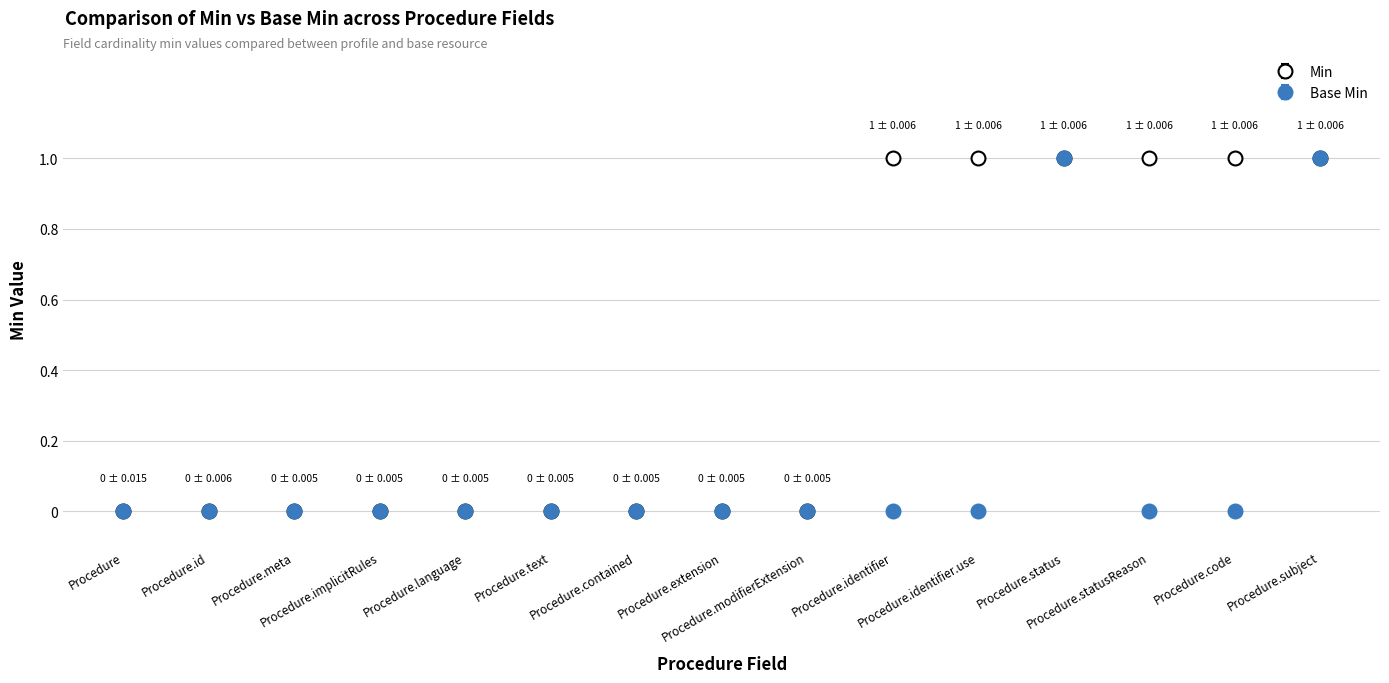

Reading right to left, transcribe all the data shown in this chart.

Min: Procedure.subject=1	Procedure.code=1	Procedure.statusReason=1	Procedure.status=1	Procedure.identifier.use=1	Procedure.identifier=1	Procedure.modifierExtension=0	Procedure.extension=0	Procedure.contained=0	Procedure.text=0	Procedure.language=0	Procedure.implicitRules=0	Procedure.meta=0	Procedure.id=0	Procedure=0
Base Min: Procedure.subject=1	Procedure.code=0	Procedure.statusReason=0	Procedure.status=1	Procedure.identifier.use=0	Procedure.identifier=0	Procedure.modifierExtension=0	Procedure.extension=0	Procedure.contained=0	Procedure.text=0	Procedure.language=0	Procedure.implicitRules=0	Procedure.meta=0	Procedure.id=0	Procedure=0